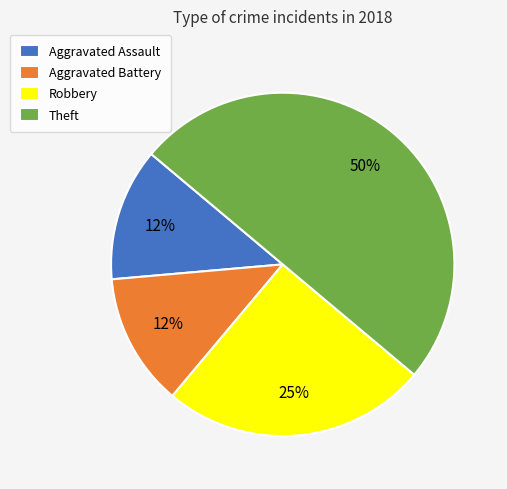

Is Robbery the majority of the pie?

No